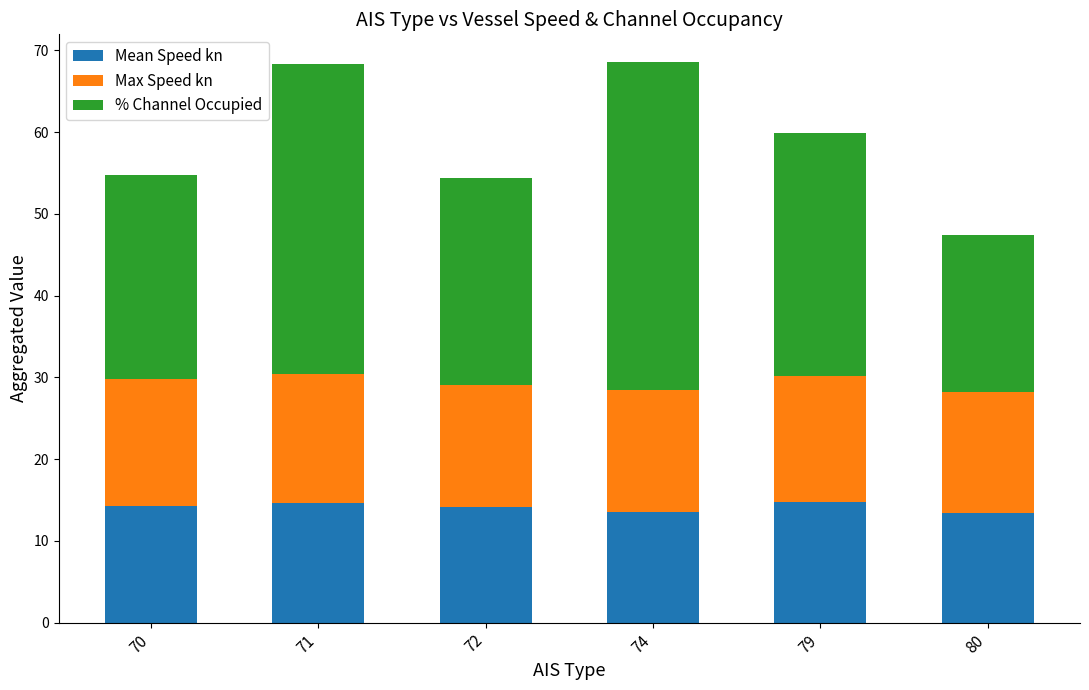

What are all the series names shown in the legend?

Mean Speed kn, Max Speed kn, % Channel Occupied